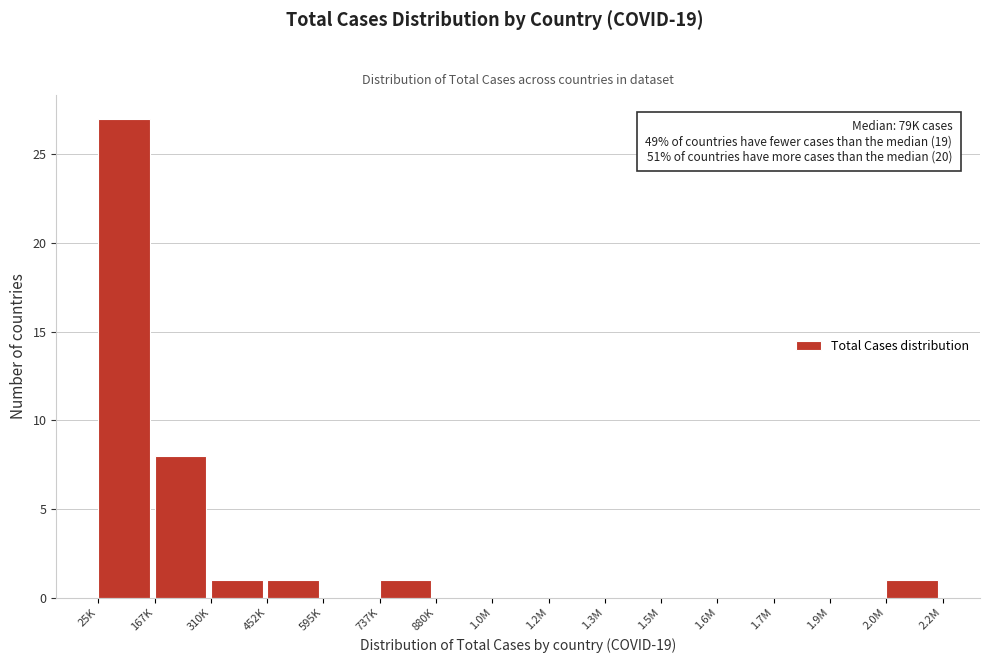

Reading right to left, what are all the values shown in this chart?

2.0M=1	1.9M=0	1.7M=0	1.6M=0	1.5M=0	1.3M=0	1.2M=0	1.0M=0	880K=0	737K=1	595K=0	452K=1	310K=1	167K=8	25K=27